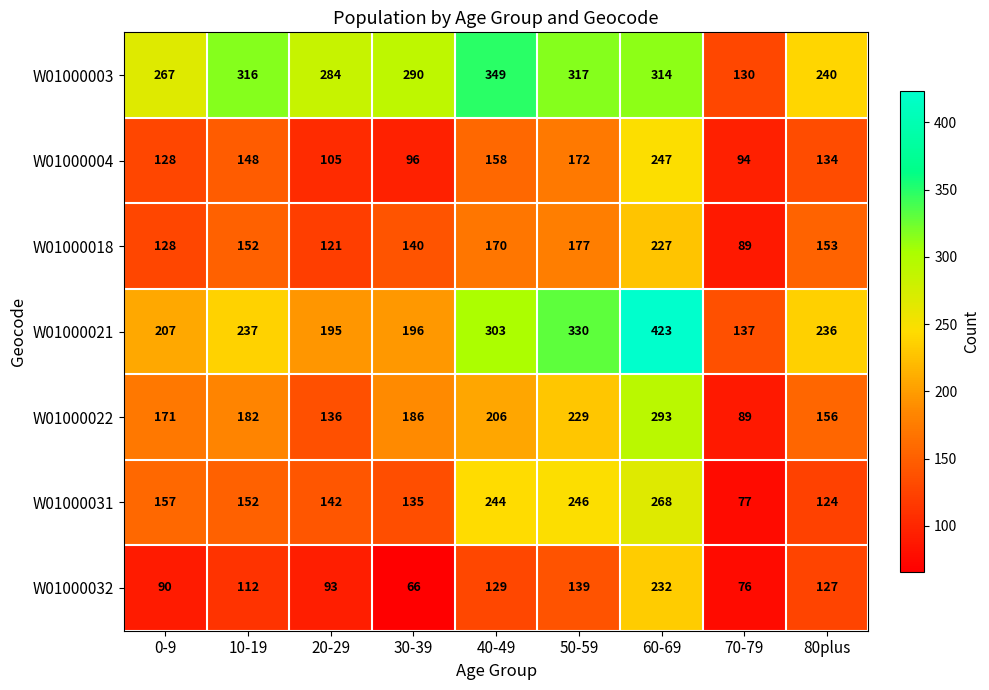

What is the total value across all series at 10-19?

1299